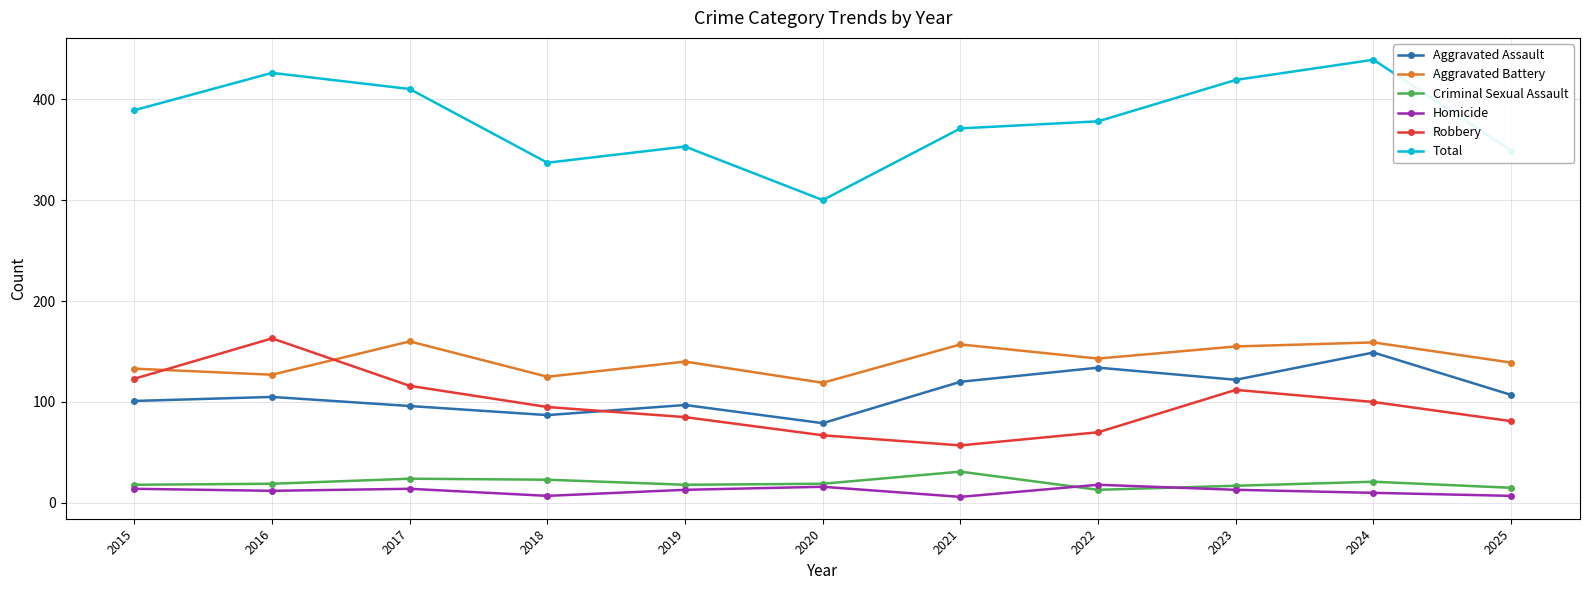

True or false: Aggravated Assault and Robbery cross at least once.

True